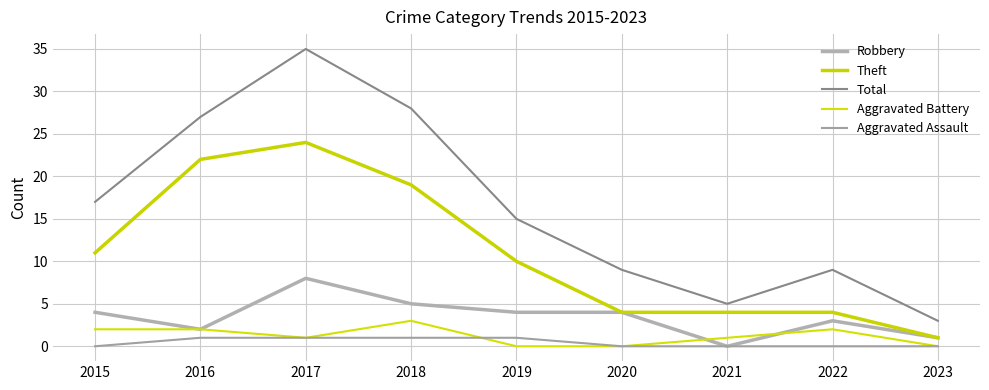

Is this an area chart (filled region under the line)?

No